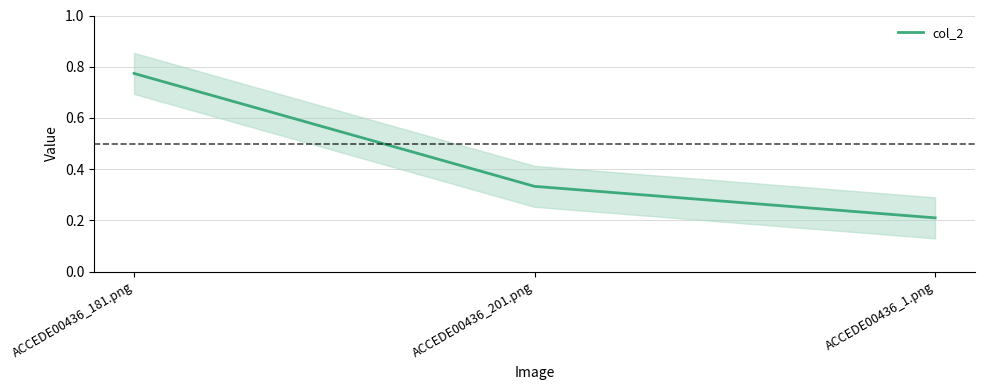

What is the sum of all values?

1.3